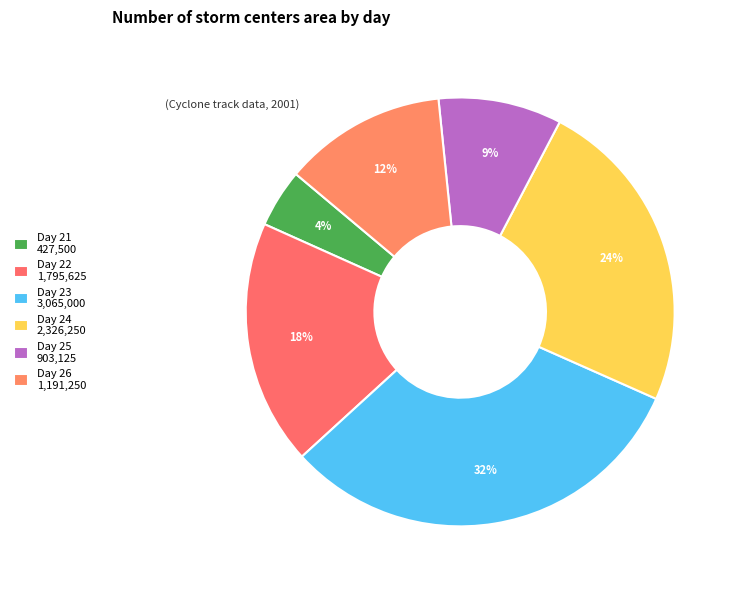

How many segments does this pie chart have?

6